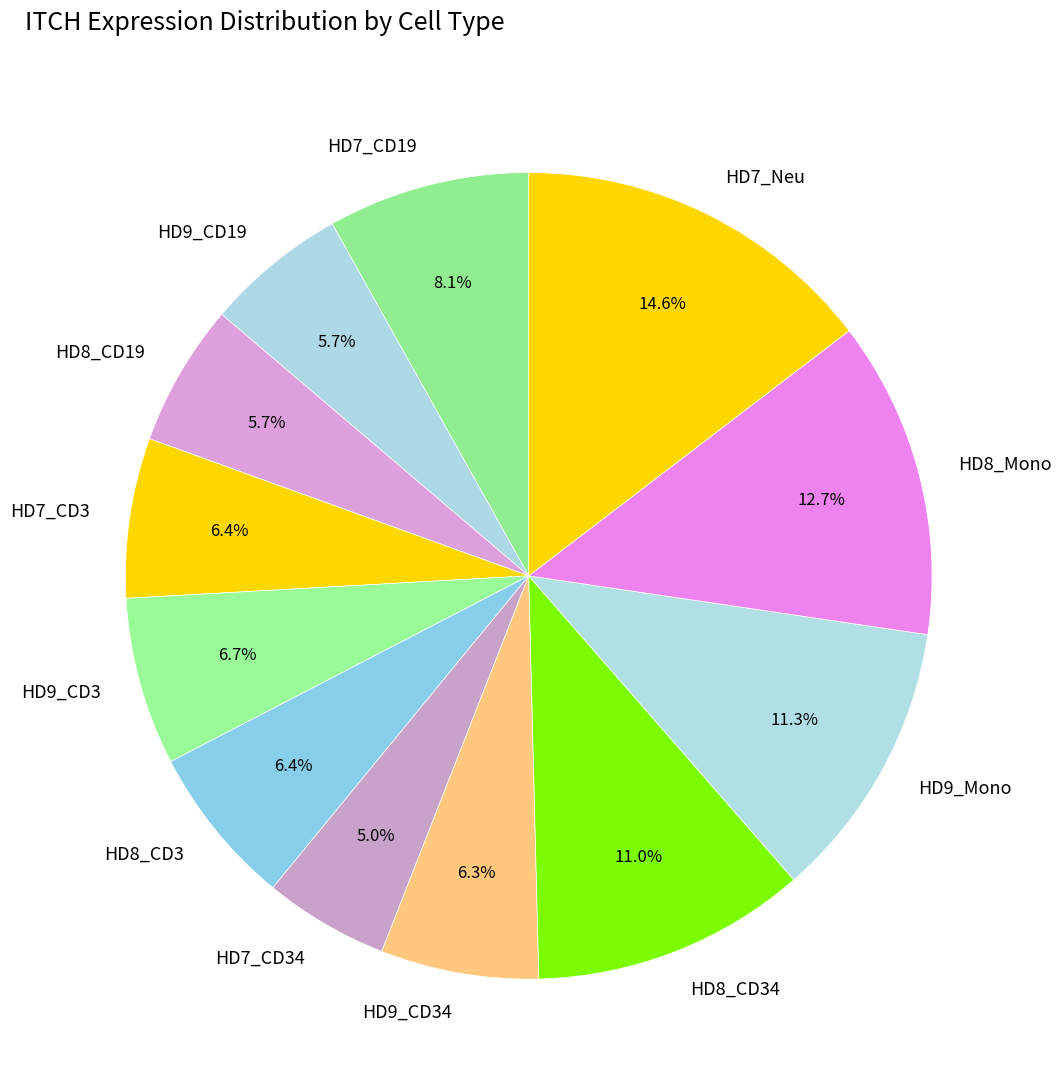

Approximately how many times larger is the value at HD7_Neu compared to HD7_CD34?

2.9